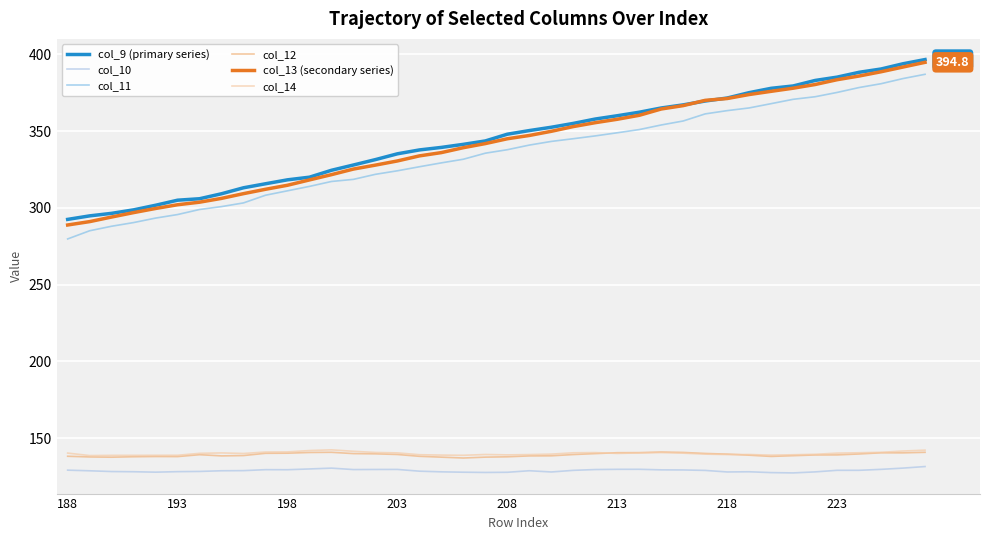

What is the minimum value for col_12?

137.1